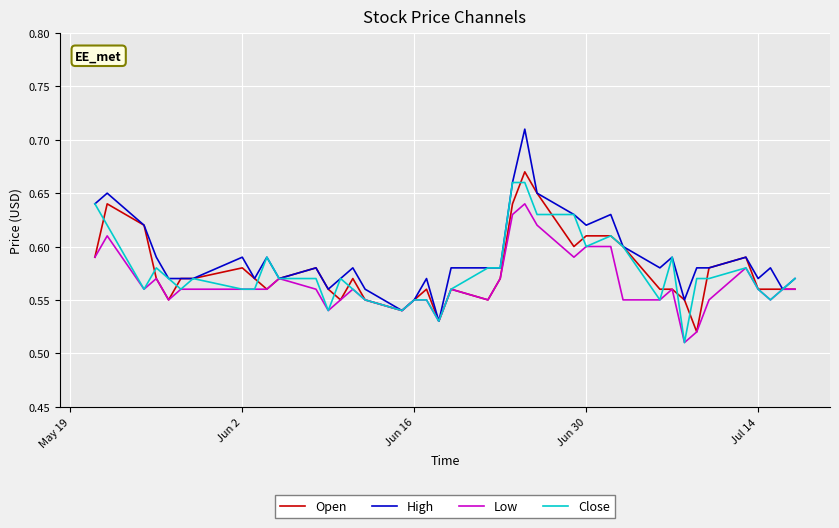

At how many categories does at least one series exceed 0?

40